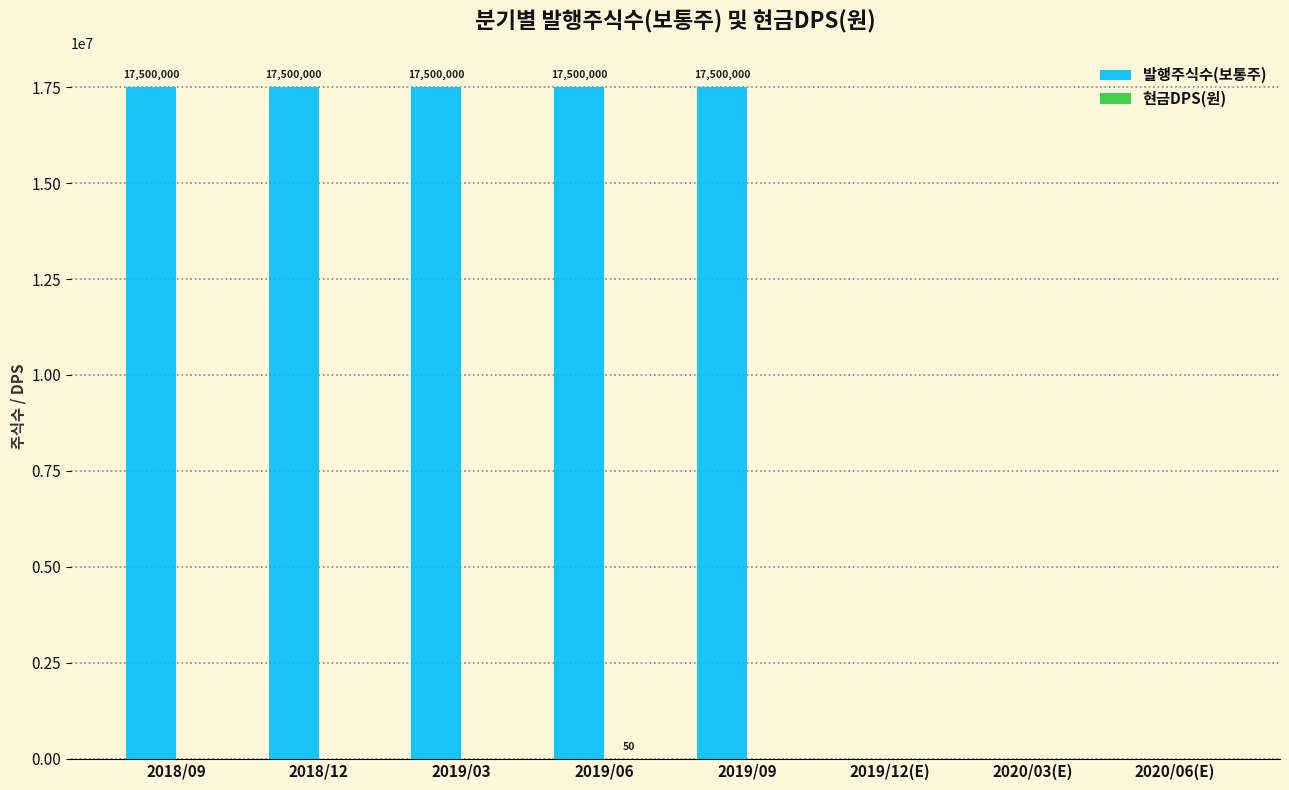

Which series has the largest total across all categories?

발행주식수(보통주)